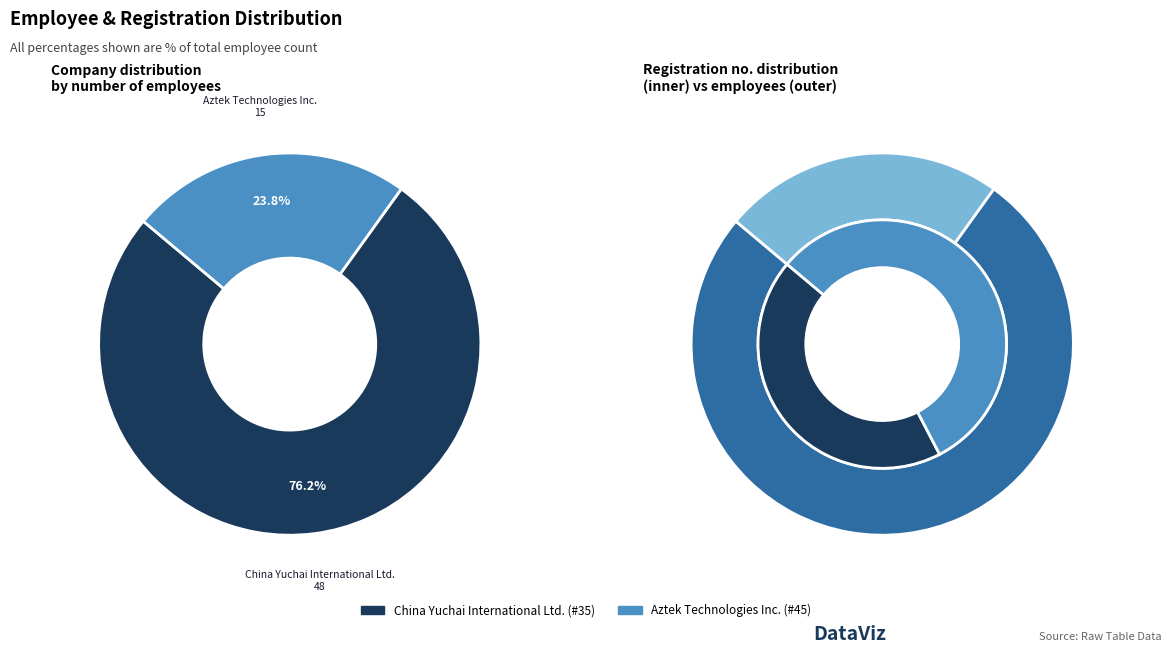

What is the smallest slice in the pie chart?

Aztek Technologies Inc.